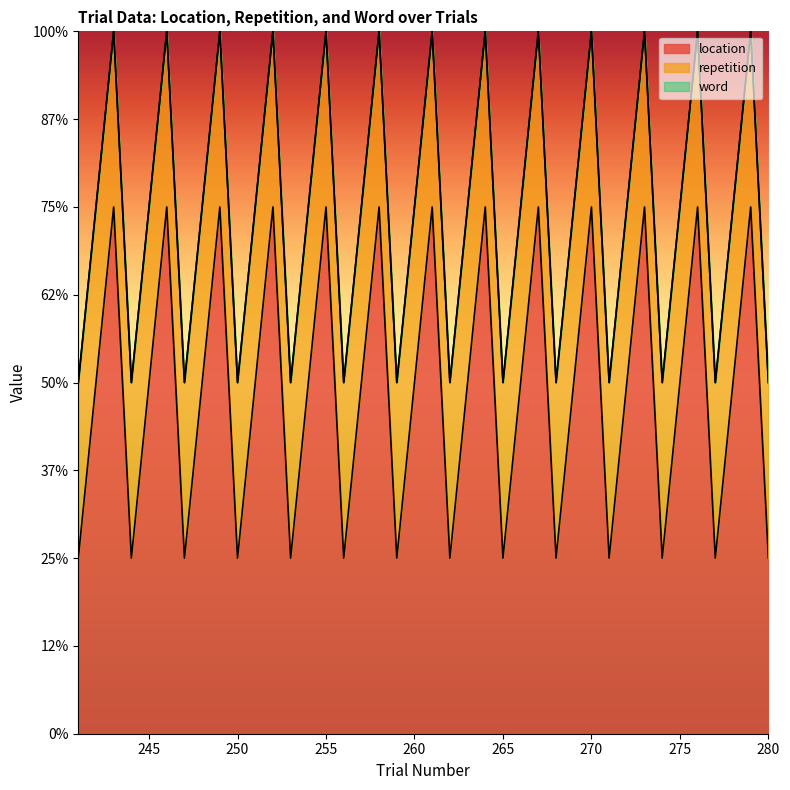

True or false: location and word intersect in this chart.

False